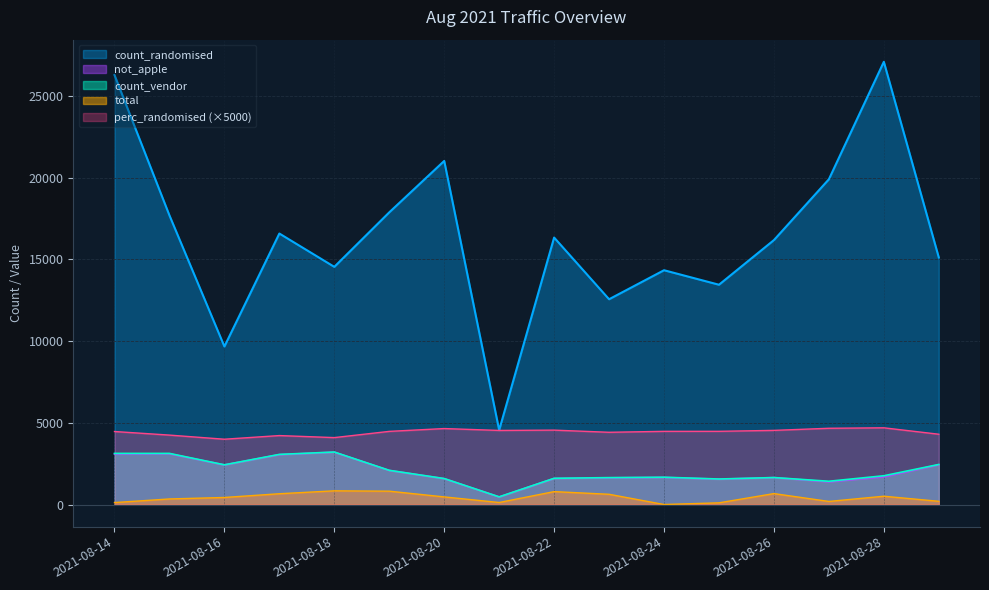

What are all the series names shown in the legend?

count_randomised, not_apple, count_vendor, total, perc_randomised (×5000)